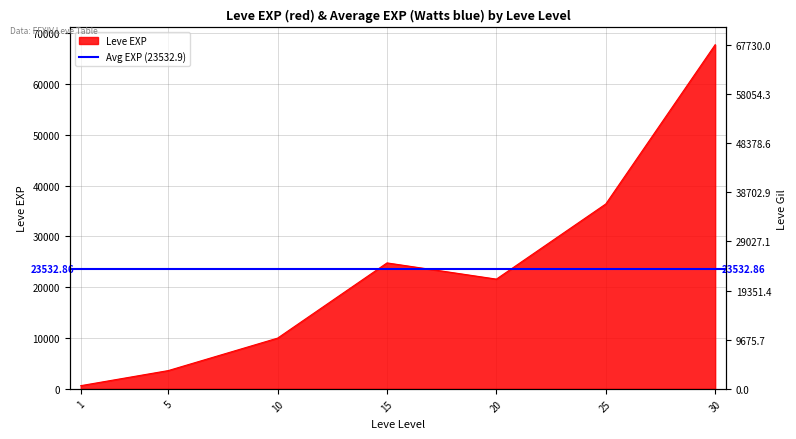

What is the smallest value displayed?

113